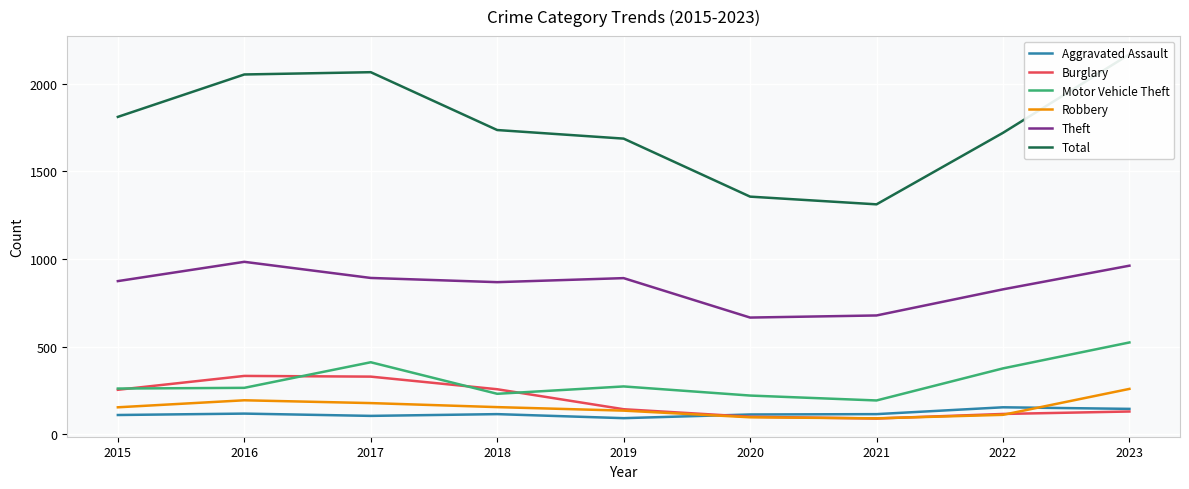

What is the difference between the highest and lowest values at 2021?

1222